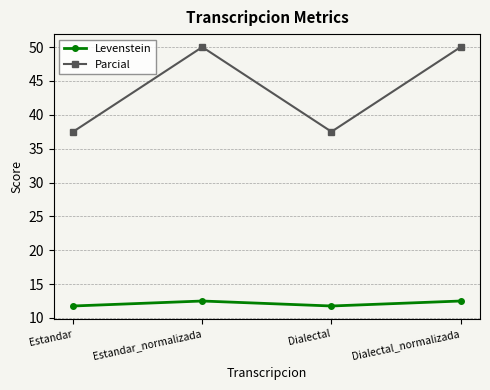

The value of Levenstein at Dialectal is 21.2. True or false?

False